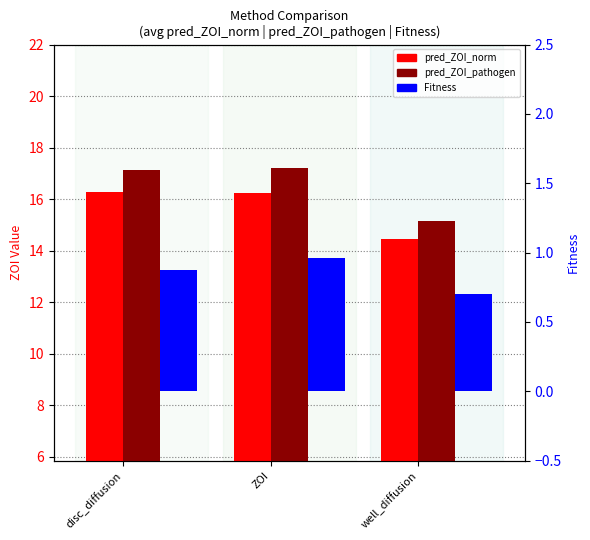

What is the sum of the pred_ZOI_norm values at well_diffusion and ZOI?

30.7